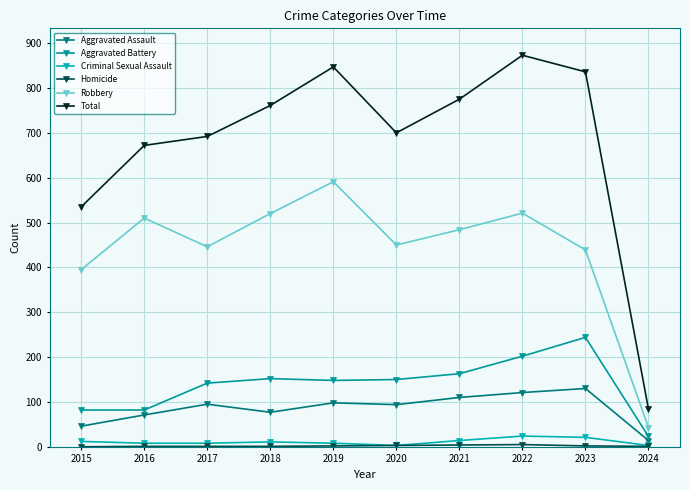

Where is Homicide nearest to the value 2?

2019